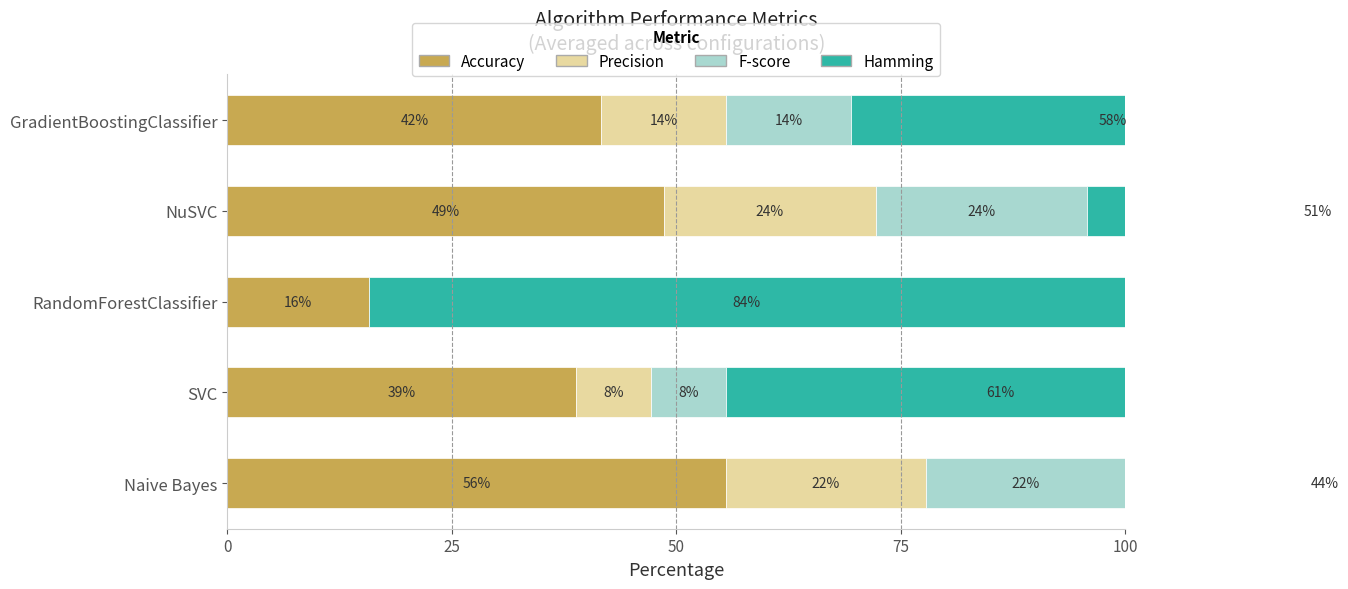

Between Naive Bayes and SVC, which series saw the biggest shift?

Hamming